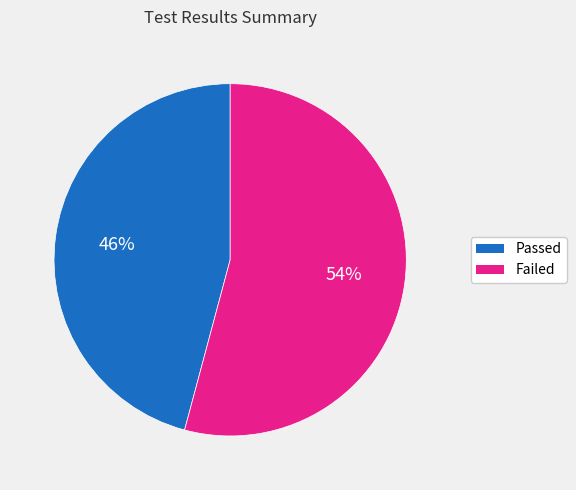

To the nearest percent, what portion does Failed represent?

54%